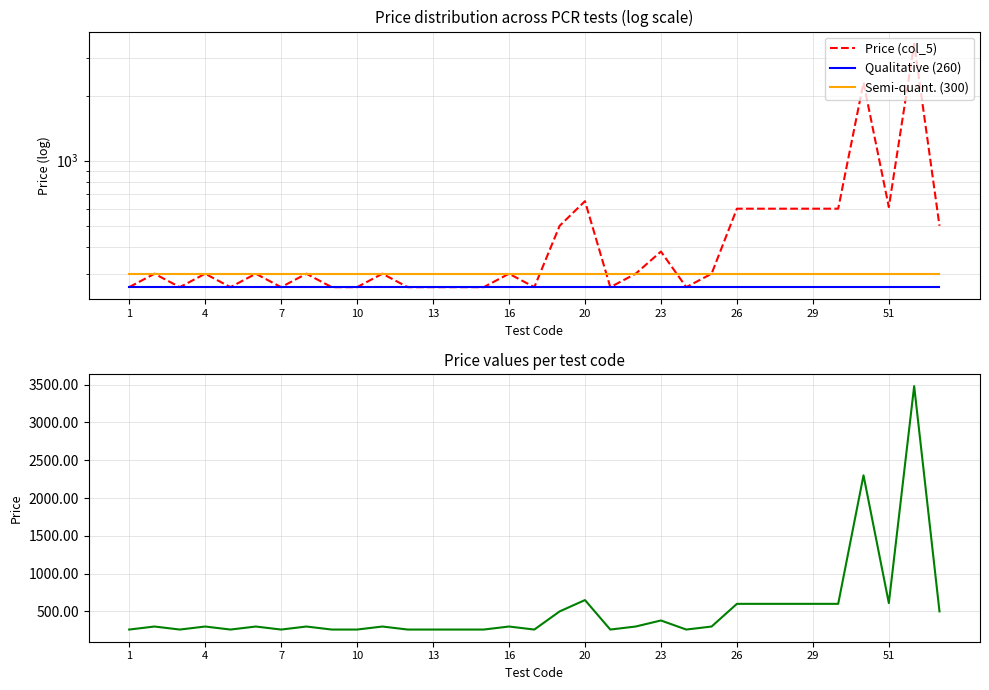

The value of Price (col_5) at 23 is 176. True or false?

False